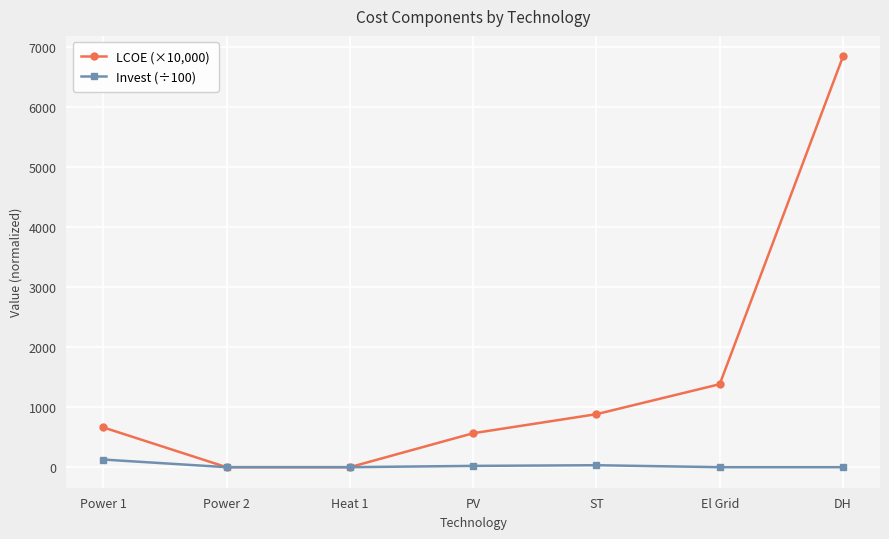

How many lines are shown in the chart?

2